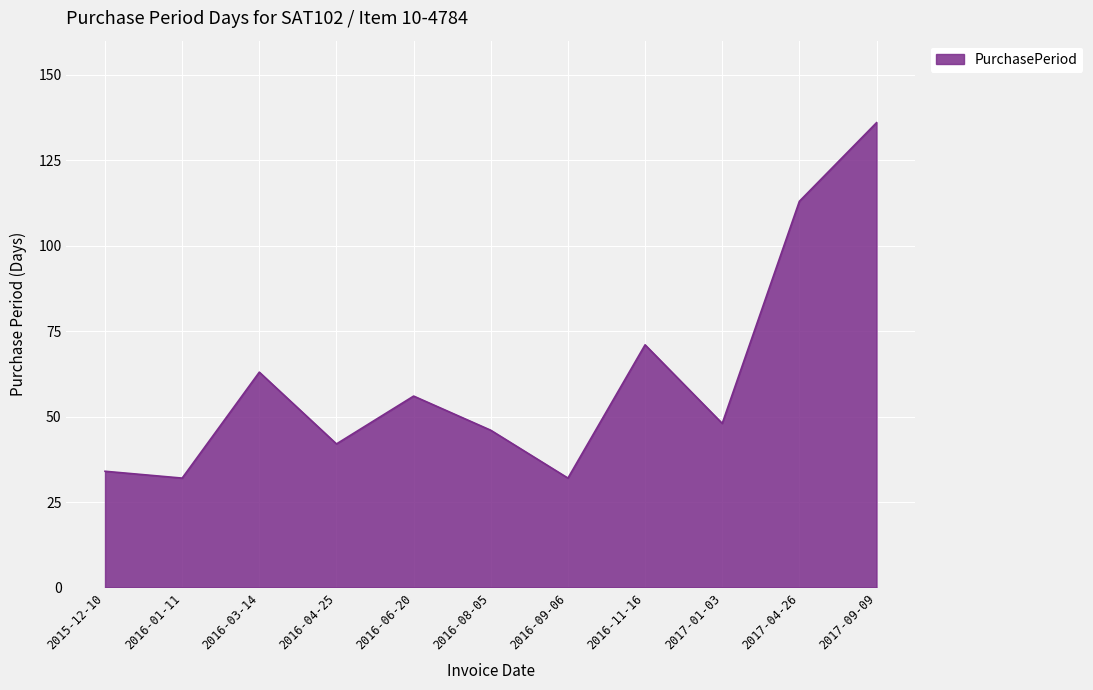

What position from the right is 2015-12-10?

11